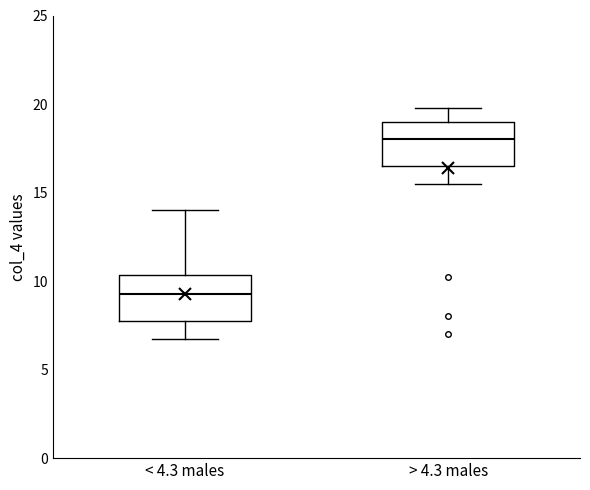

Reading left to right, transcribe this box plot: for each box, give where its median line is, the range the box spans, and where its two whiskers end, as read against the y-axis. The values are not printed on the chart, so give them approximately, as read against the axis.

< 4.3 males: median 9.5, box 8.0 to 10.5, whiskers 7.0 to 14.0
> 4.3 males: median 18.0, box 16.5 to 19.0, whiskers 15.5 to 20.0